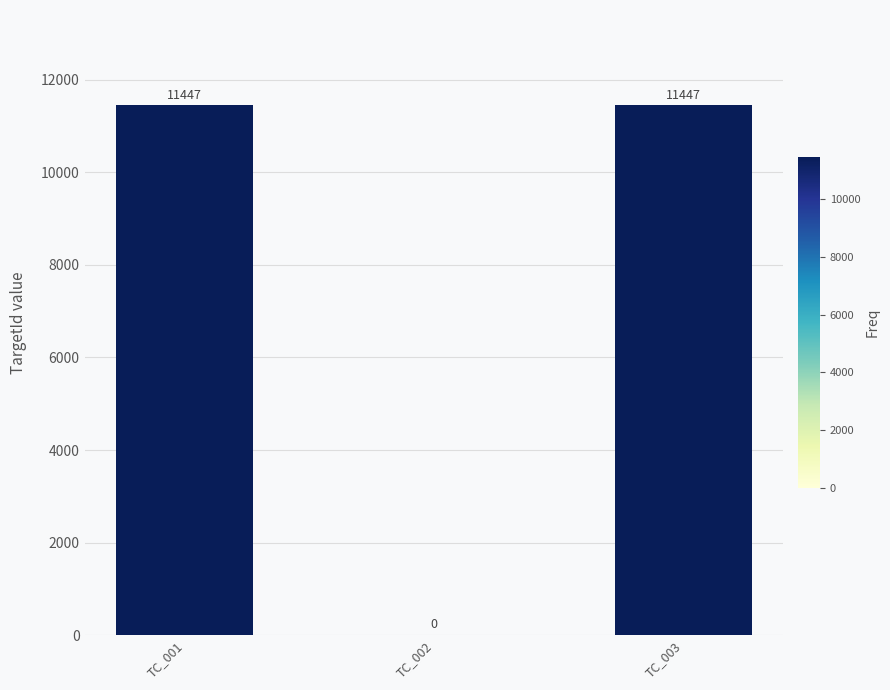

Count the number of data series in this chart.

1